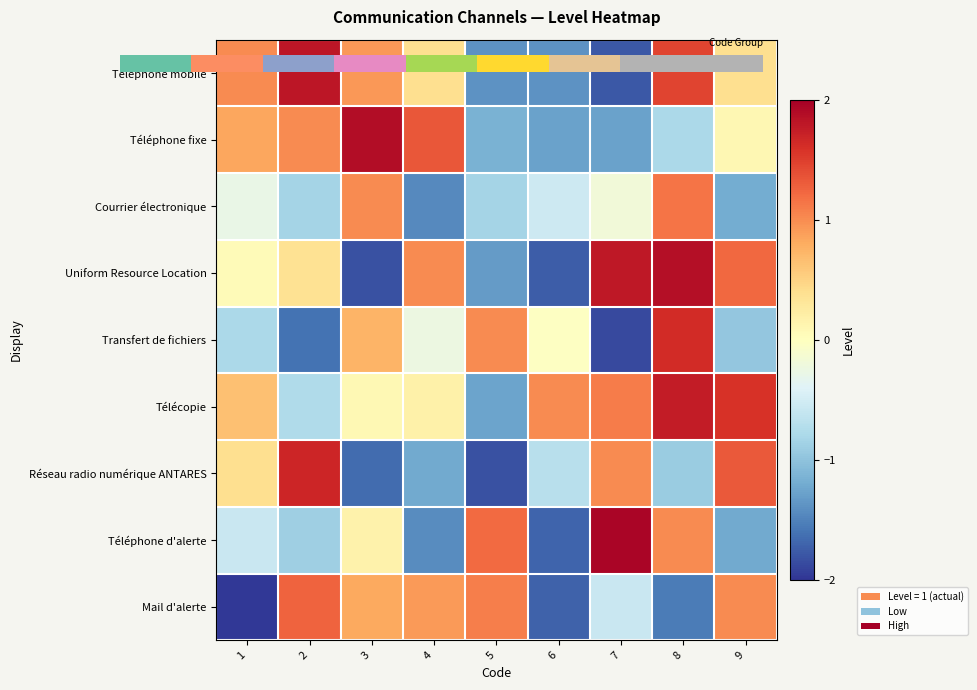

At which label does Transfert de fichiers reach its minimum?

7